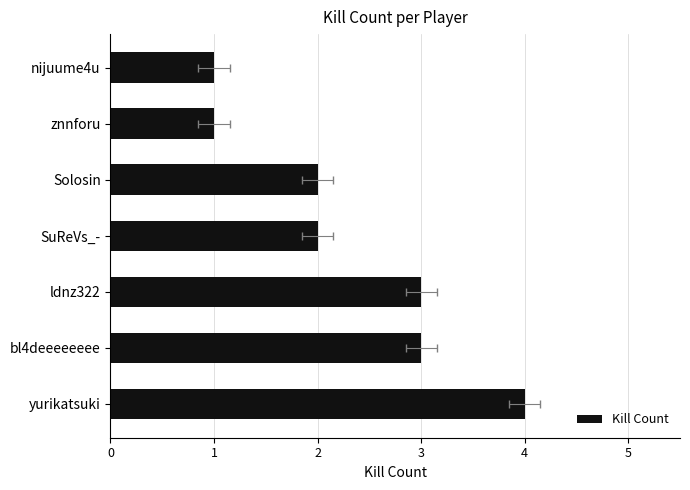

What is the sum of all values?

16